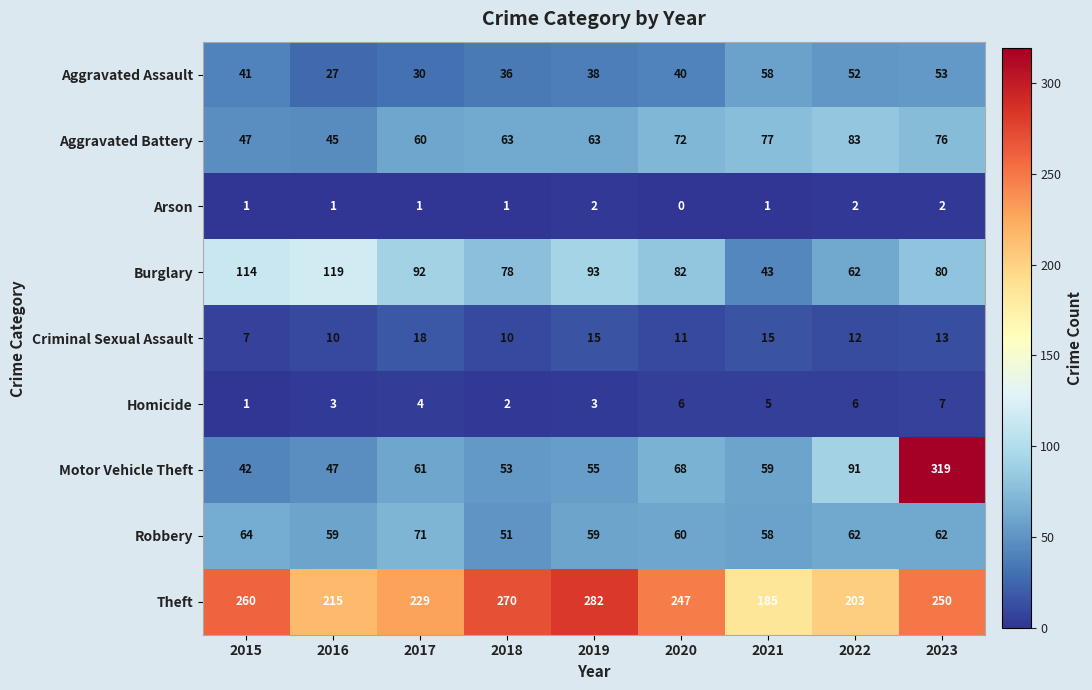

What is the greatest value displayed?

319